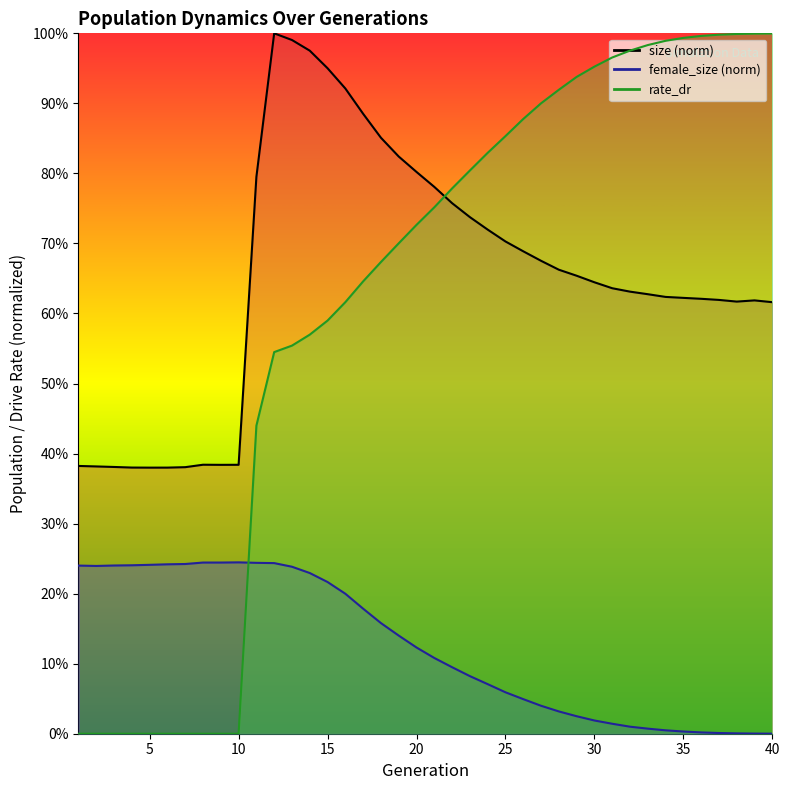

Is it true that female_size equals 0.0 at 38?

False